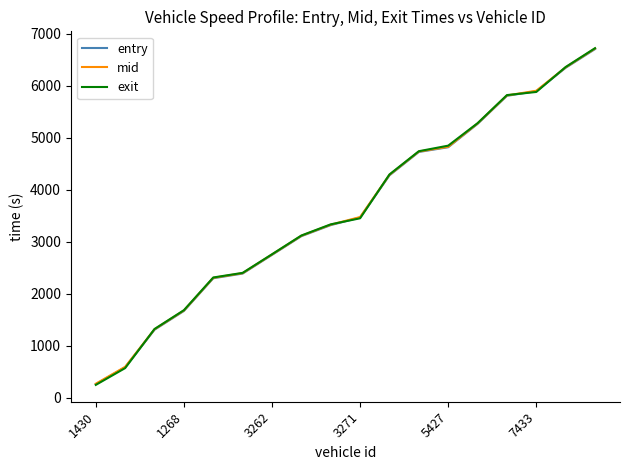

What is the smallest value displayed?

246.9